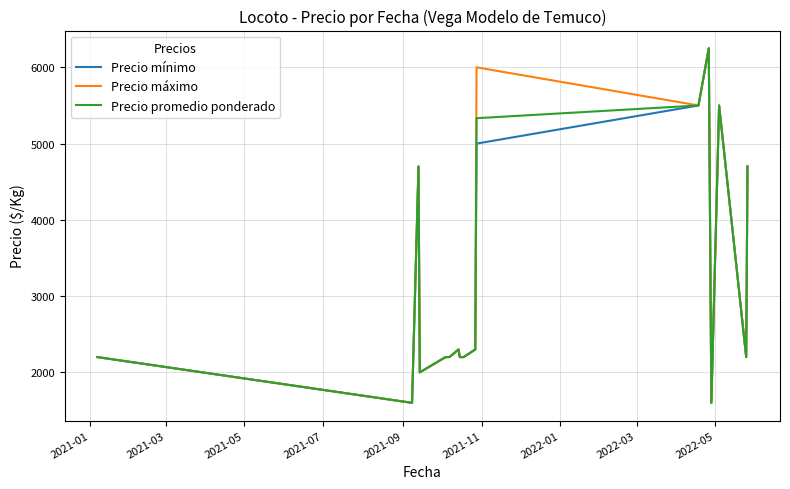

What is the maximum value for Precio mínimo?

6250